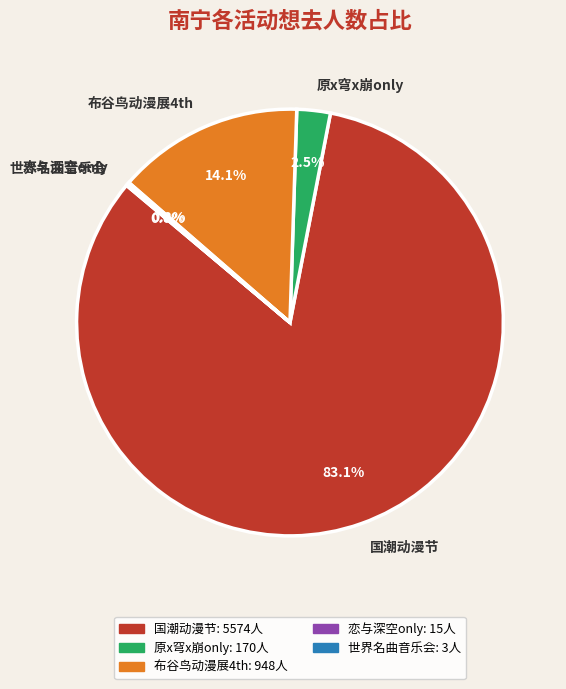

Which slice is the largest?

国潮动漫节